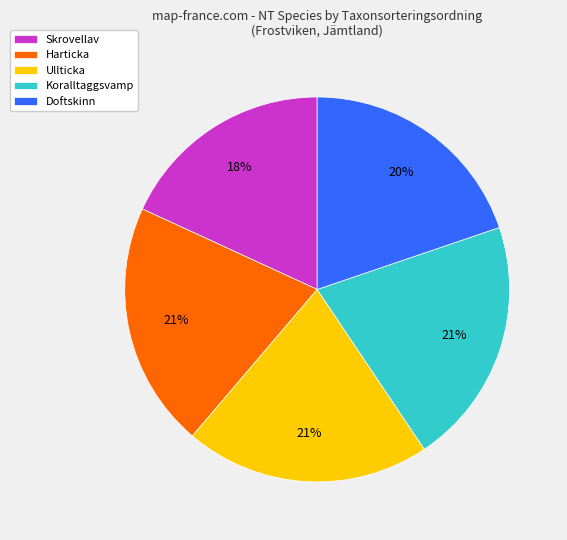

The Harticka slice represents 26% of the pie. True or false?

False